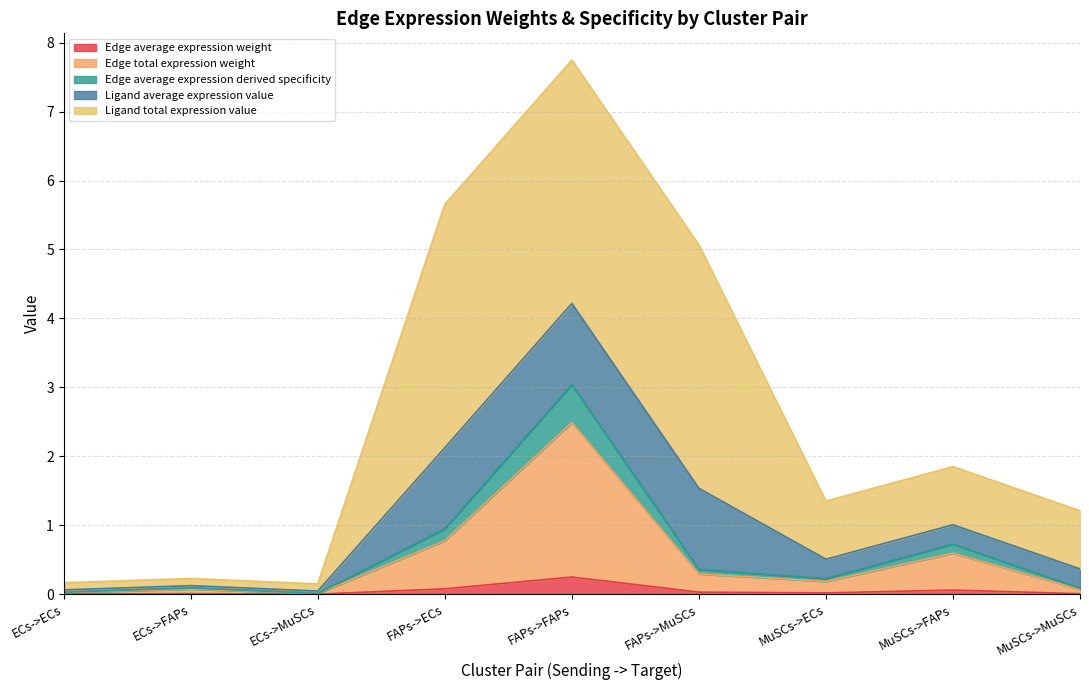

At how many categories does at least one series exceed 0?

9